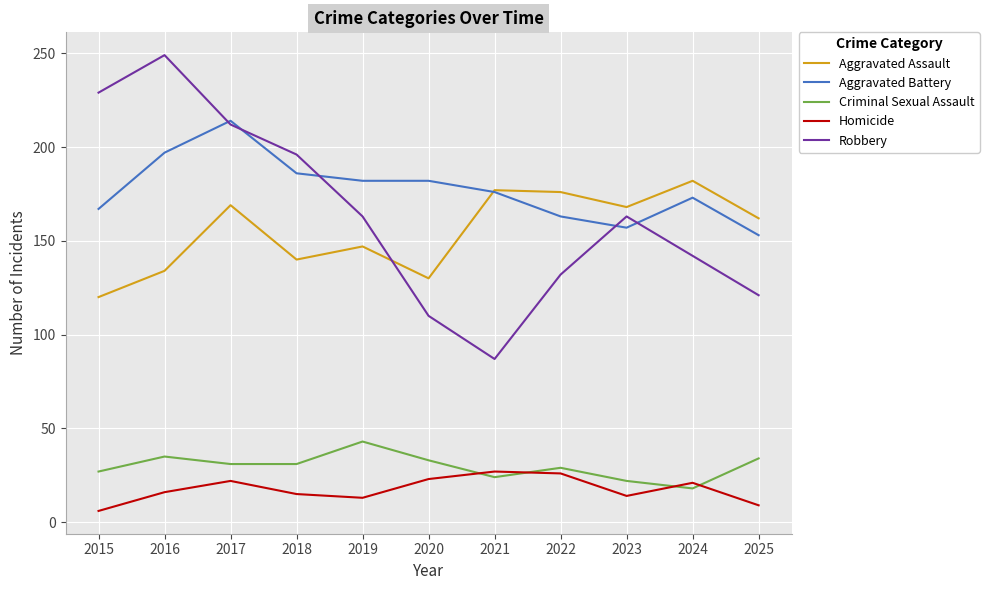

Read the Homicide value at 2024, to the nearest 10.

20